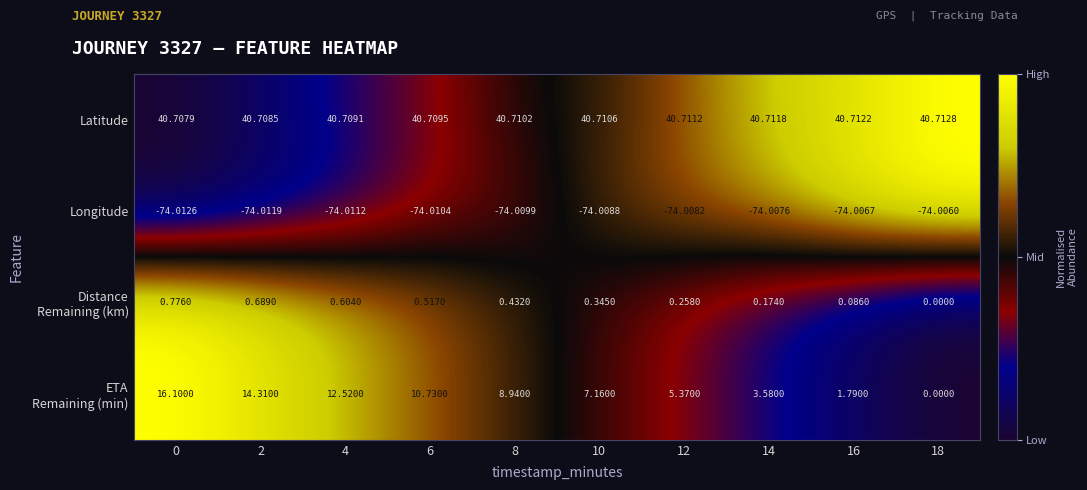

At which category is the sum across all series the highest?

0